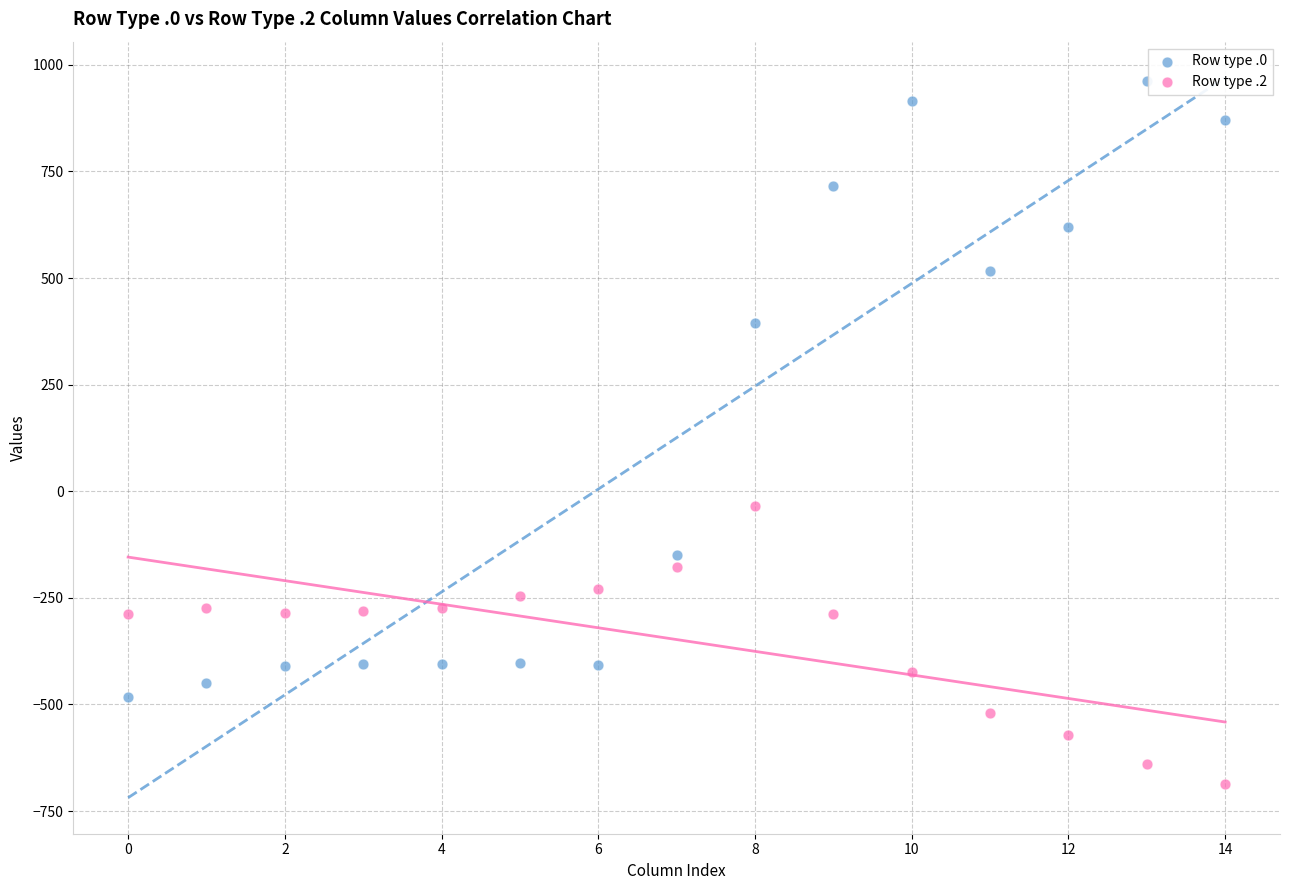

In the Row type .0 series, what Y value is closest to 240?

395.3